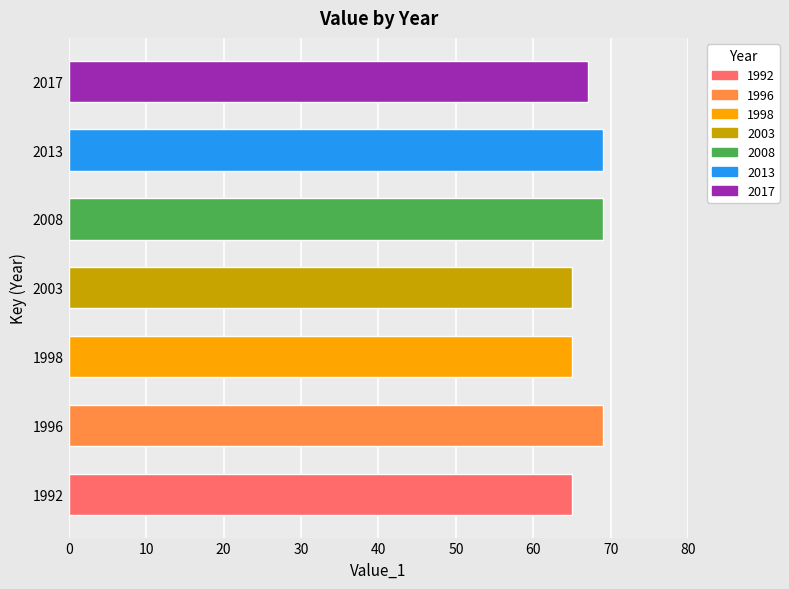

What is the change in value from 1998 to 2008?

+4